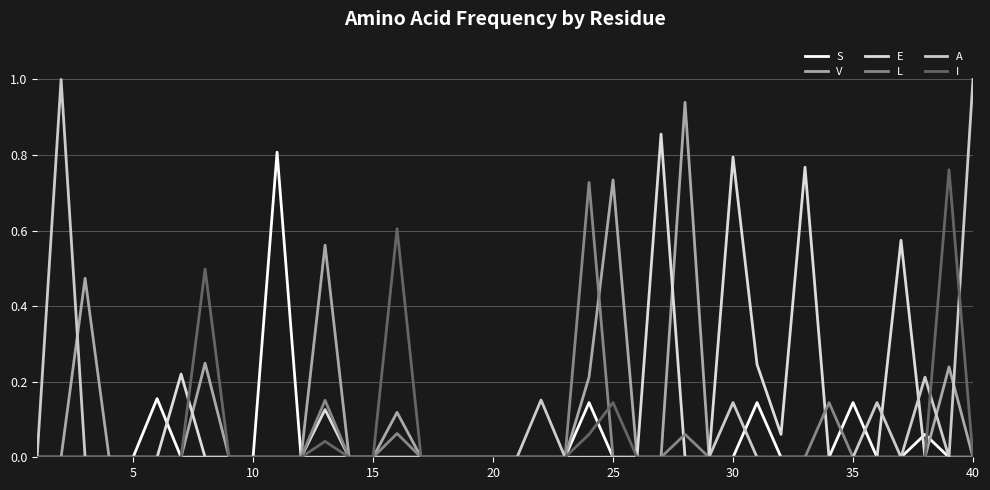

Rank the series by their maximum value, from highest to lowest.

A, V, E, S, I, L